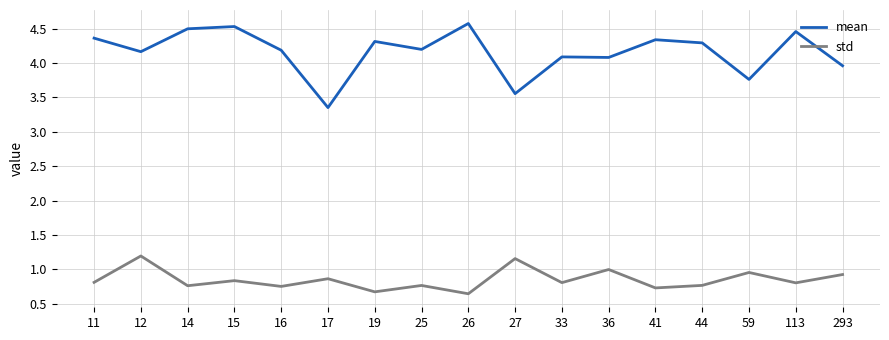

At which label is mean closest to 3?

17